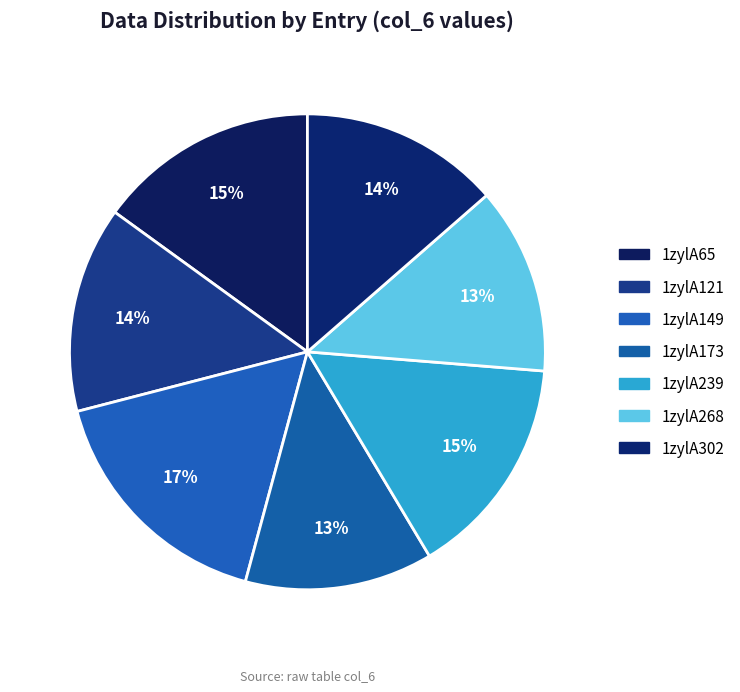

To the nearest percent, what percentage of the pie is 1zylA121?

14%